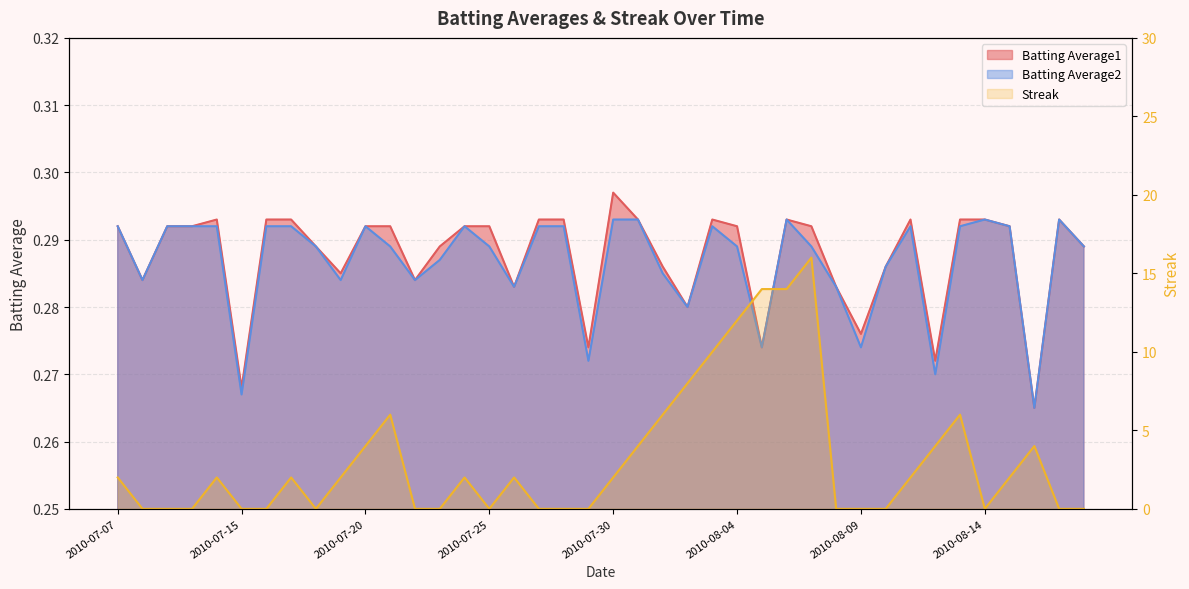

True or false: Batting Average2 has more than 0 interior local peaks.

True